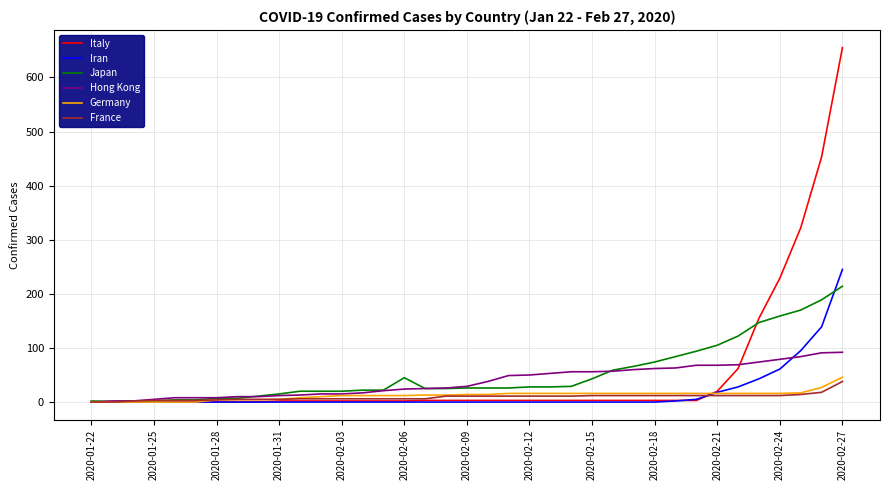

What is the highest value of the Italy series?

655